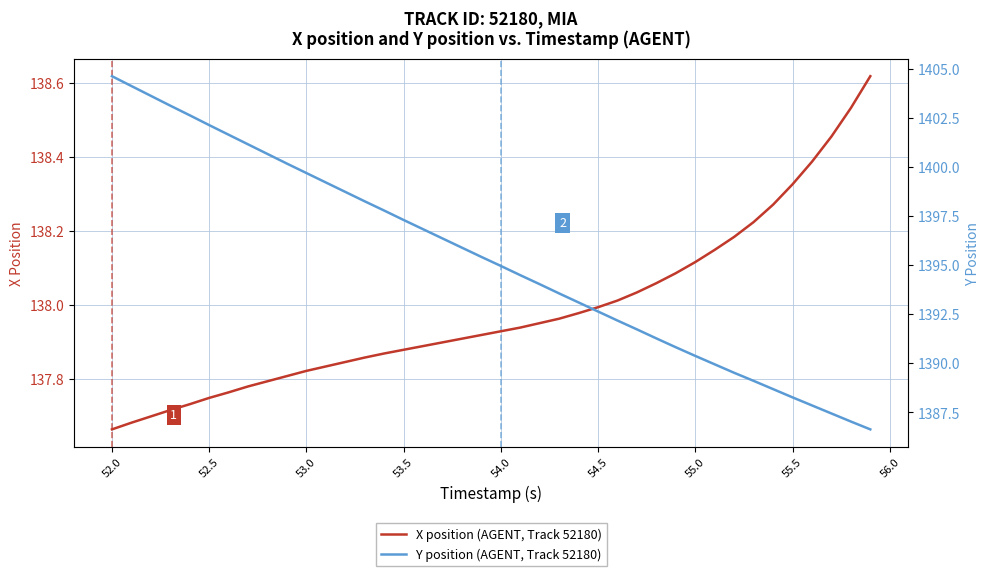

Where does the Y position (AGENT, Track 52180) series first go above 1395?

52.0